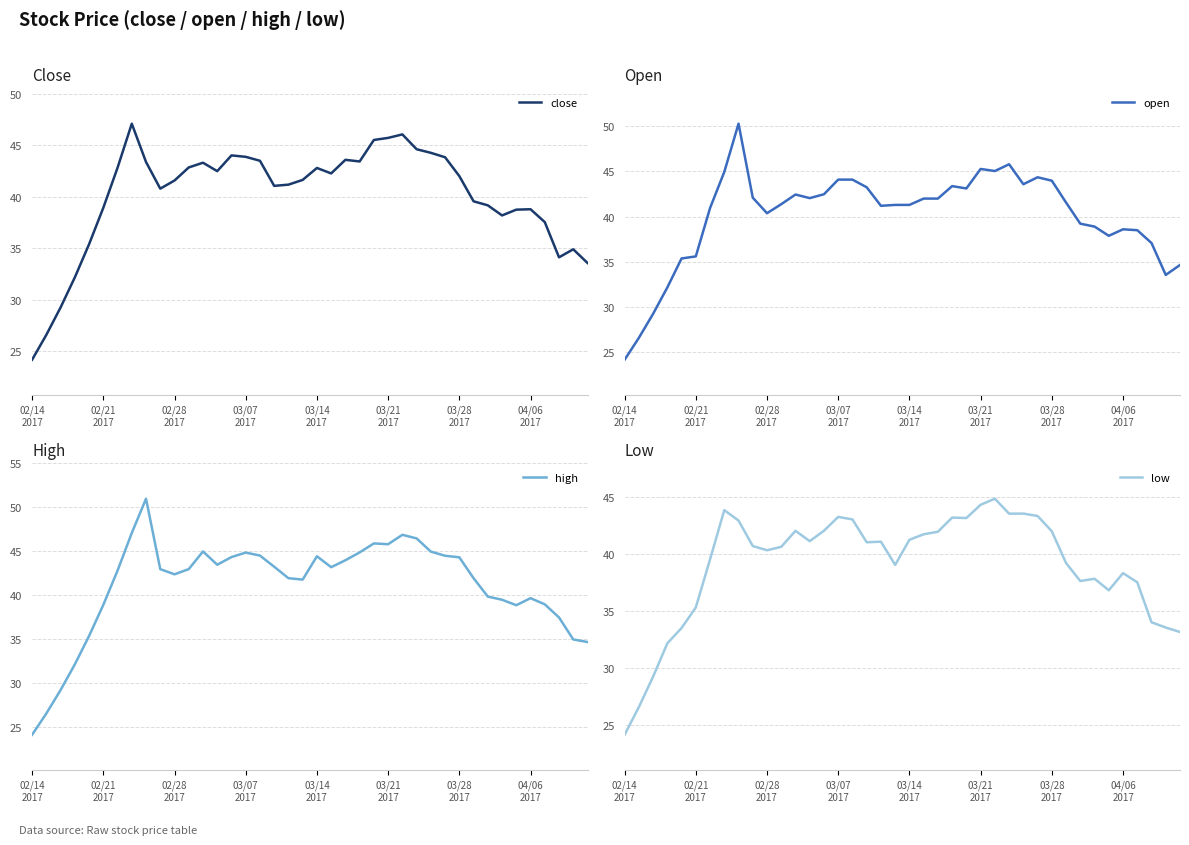

At which category is the sum across all series the highest?

8